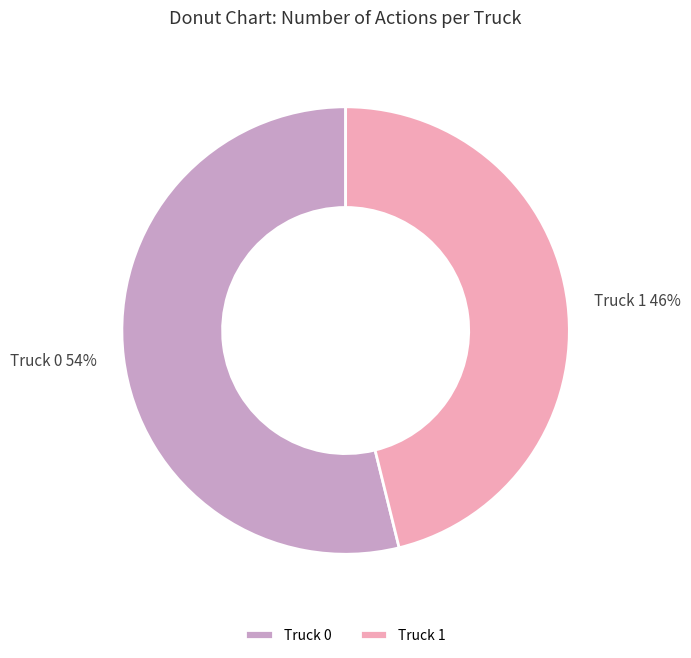

Rank the categories by value from highest to lowest.

Truck 0, Truck 1